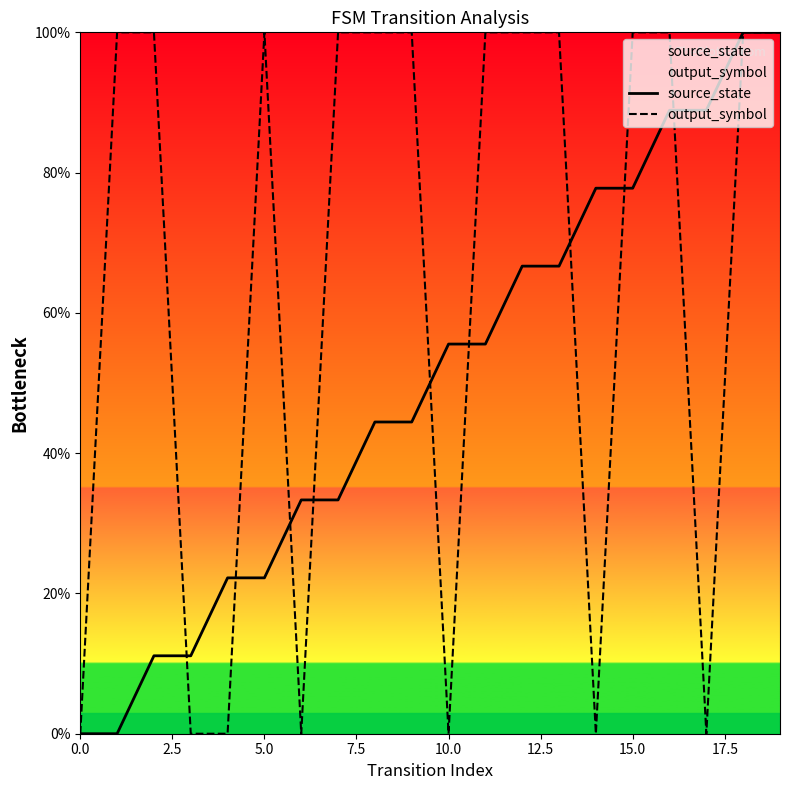

How many times do output_symbol and source_state cross each other?

9